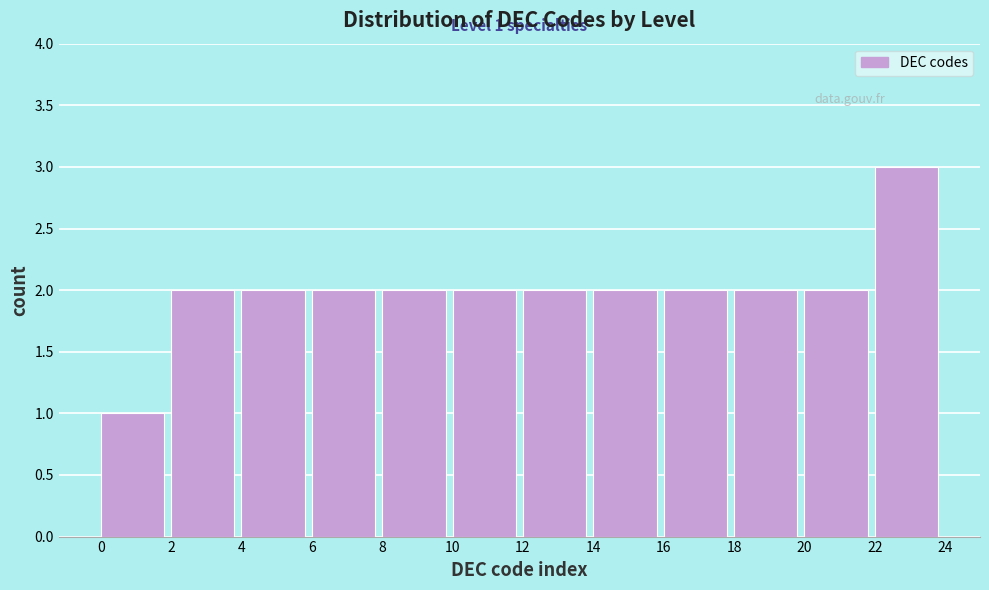

Over which range of the x-axis is the bar tallest?

22 to 24